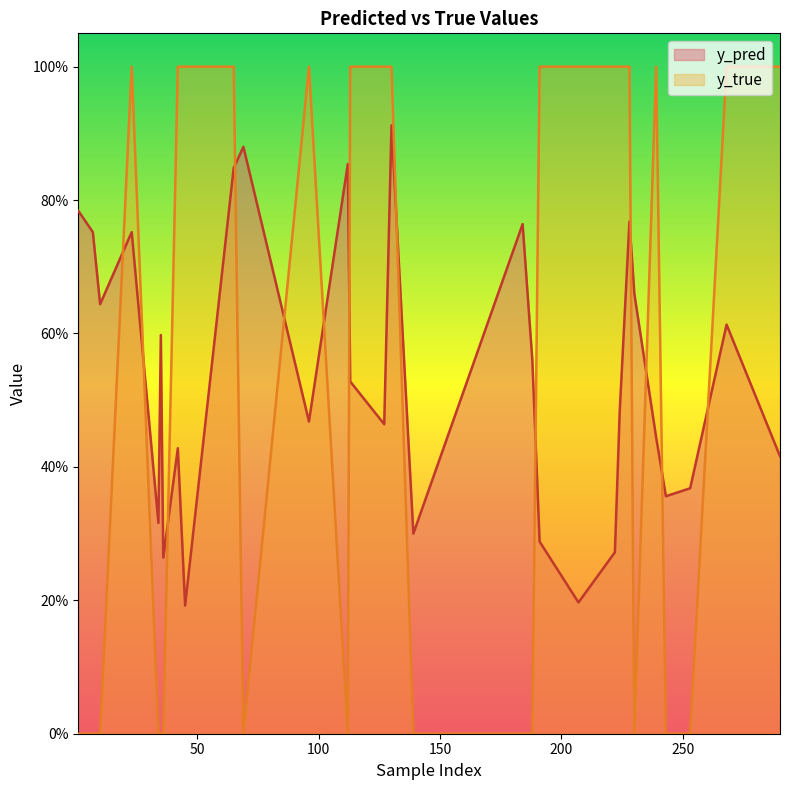

List the labels in order of y_pred value, largest first.

130, 69, 112, 65, 1, 228, 184, 7, 23, 230, 10, 268, 35, 188, 113, 224, 96, 127, 239, 42, 290, 253, 243, 34, 139, 191, 222, 36, 207, 45